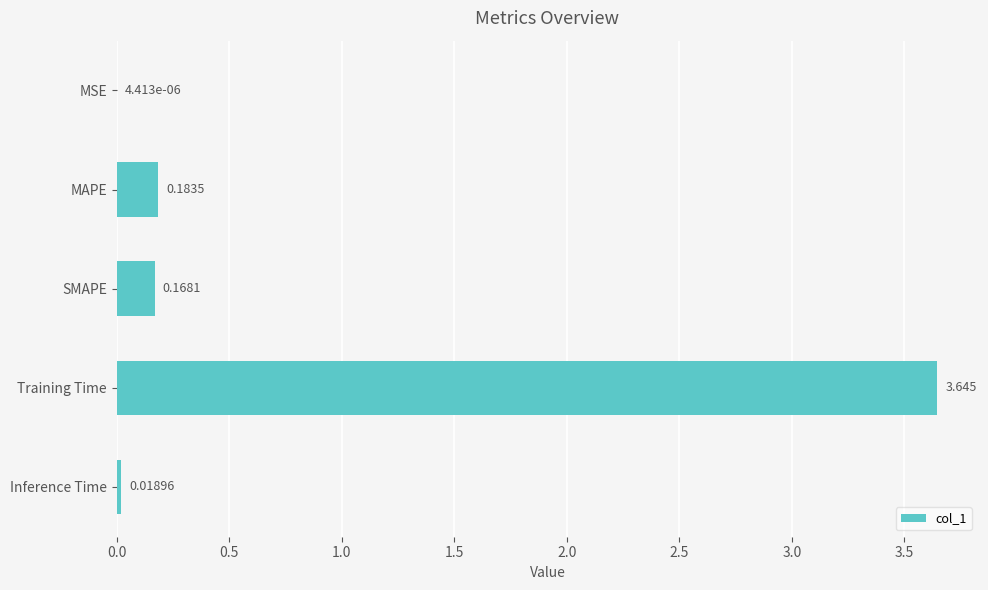

Which has a higher value, SMAPE or MAPE?

MAPE